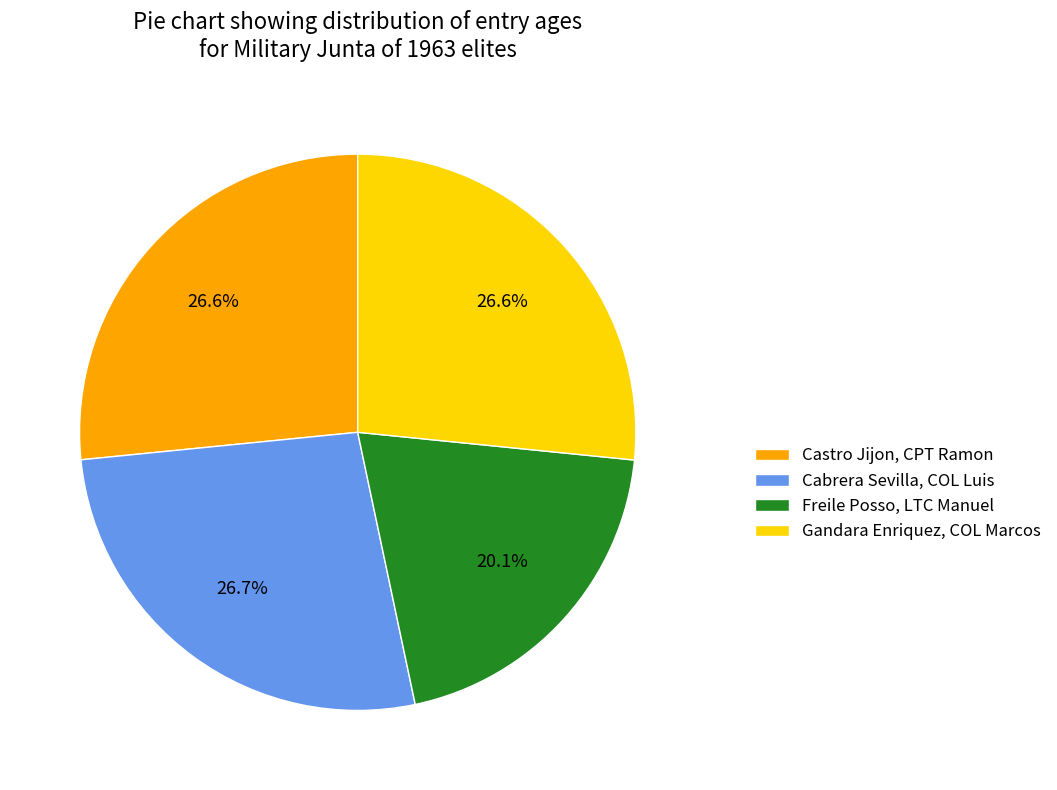

What percentage do Castro Jijon, CPT Ramon and Gandara Enriquez, COL Marcos together represent?

53.2%